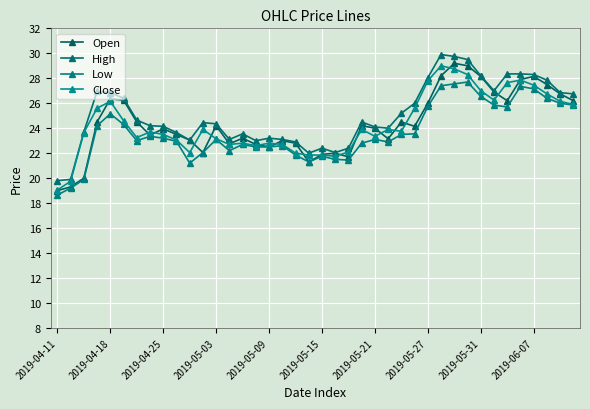

What is the lowest value of the Close series?

19.1